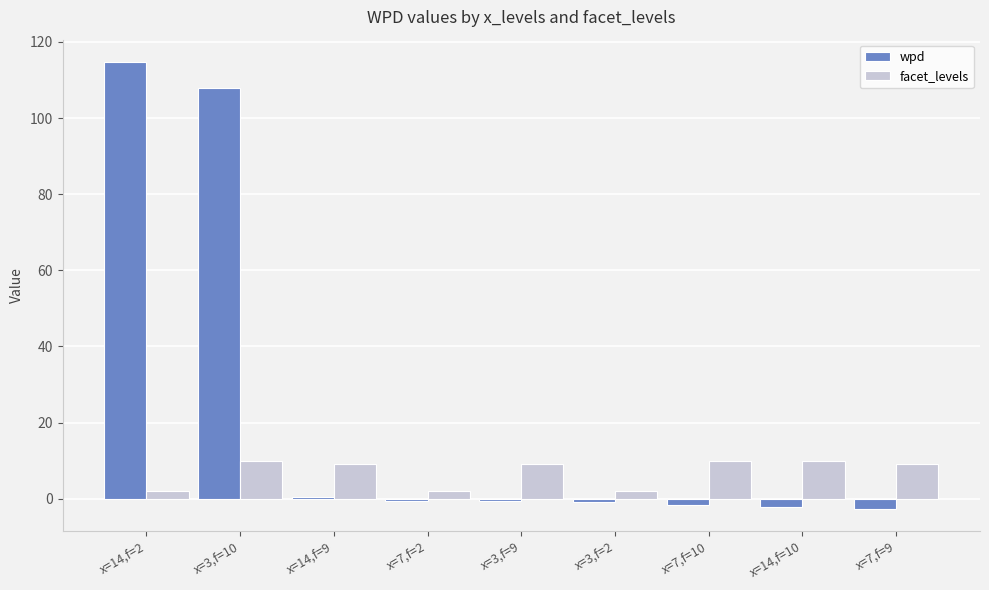

Which series has the largest total across all categories?

wpd